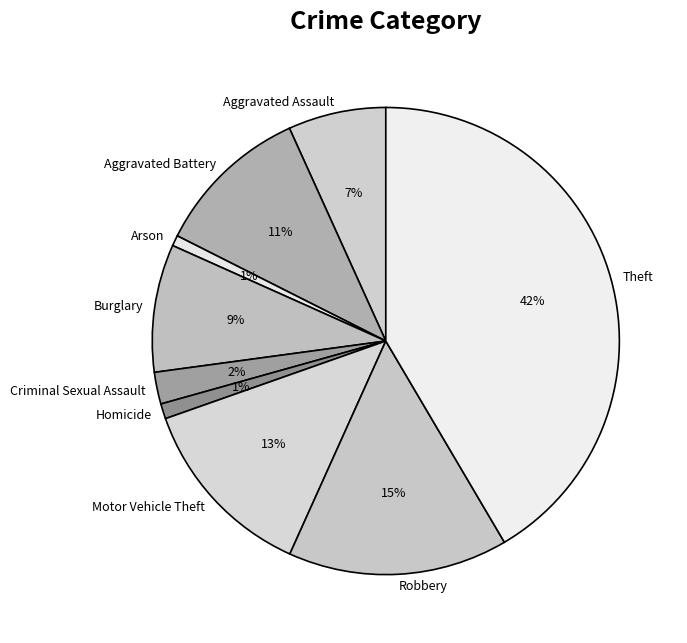

To the nearest percent, what portion does Robbery represent?

15%